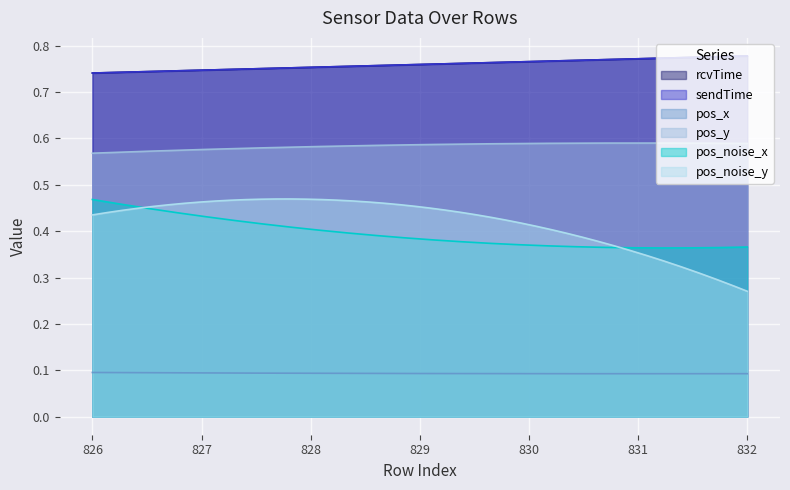

At which label is pos_x closest to 0?

832